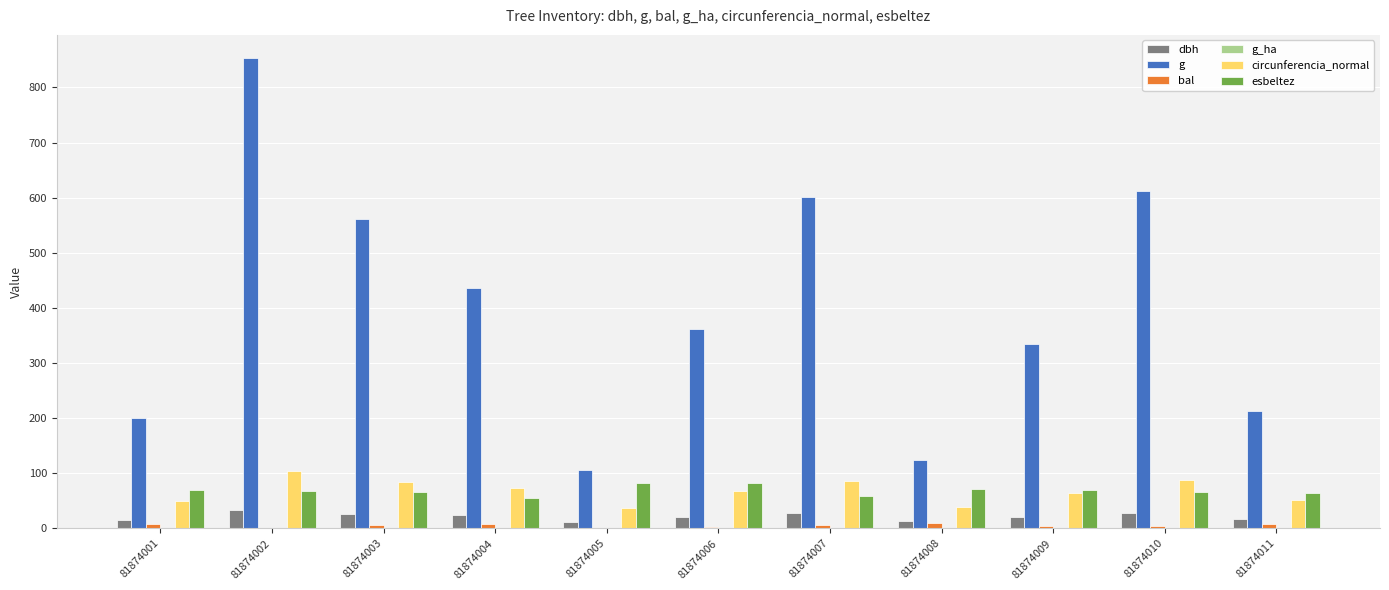

Are the bars grouped side by side (vs. stacked)?

Yes